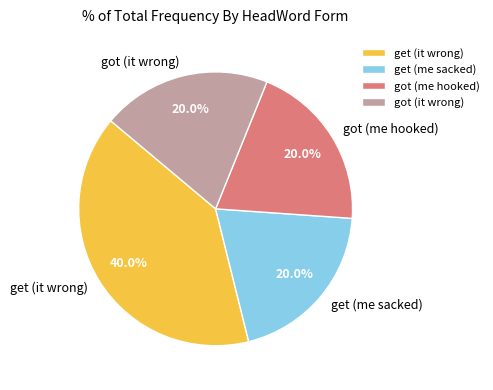

Which category has the biggest portion of the pie?

get (it wrong)